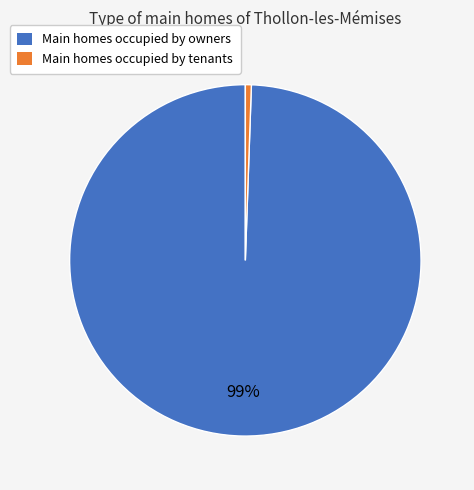

Does any single category account for the majority?

Yes